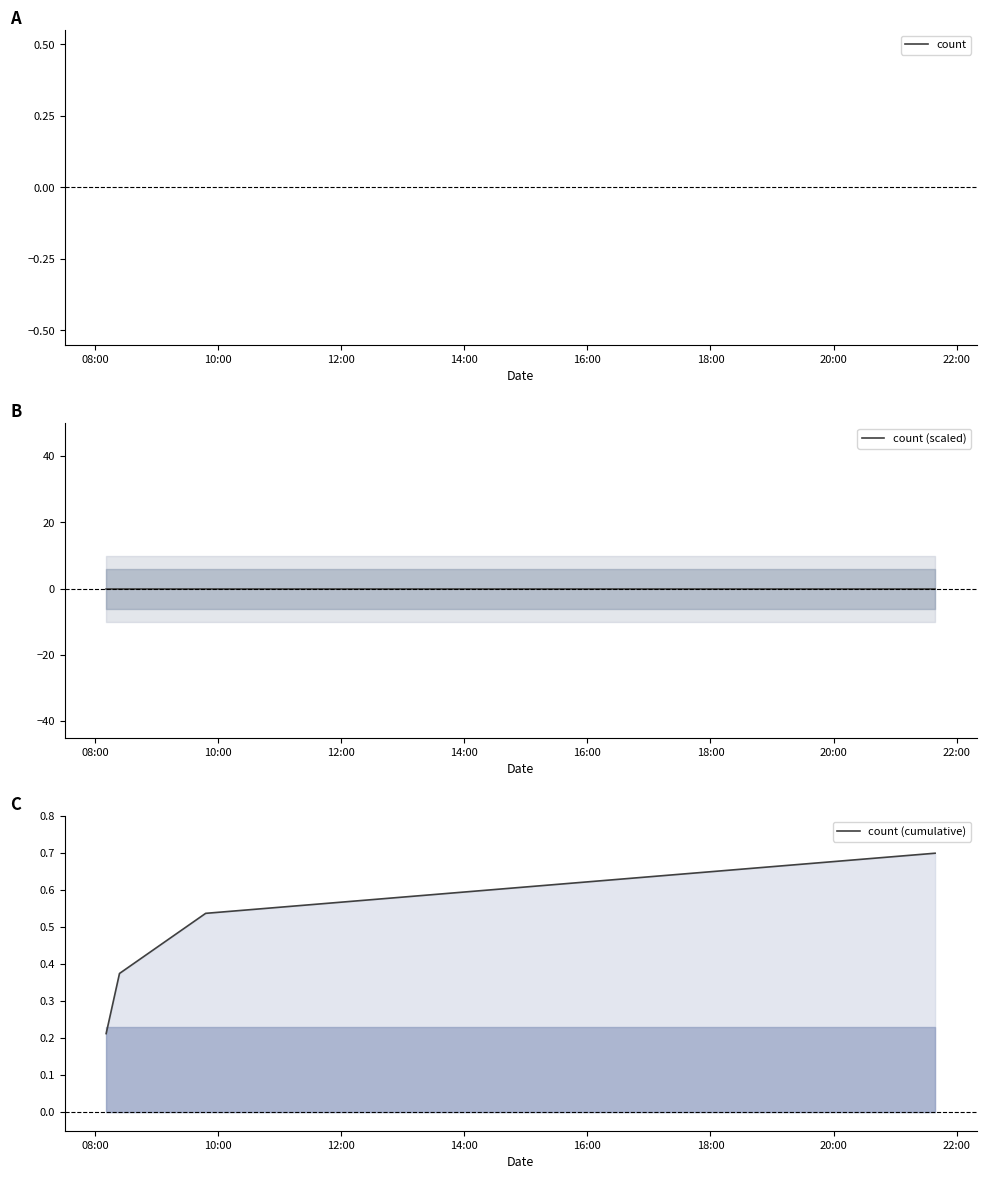

True or false: count (scaled) has more than 2 interior local peaks.

False